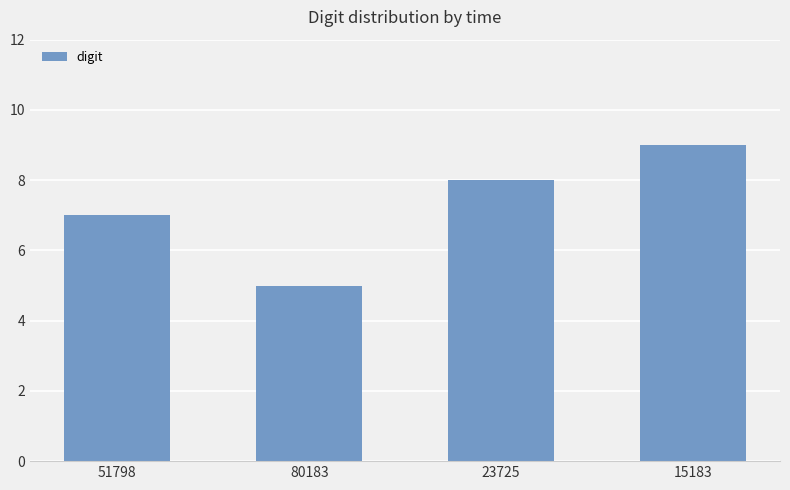

What is the ratio of the value at 15183 to the value at 51798?

1.3